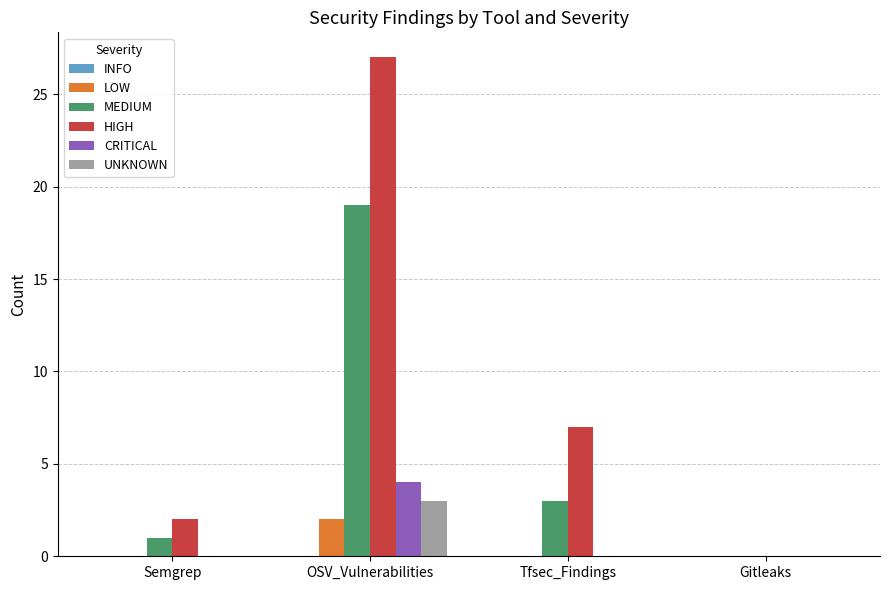

At which category is the sum across all series the highest?

OSV_Vulnerabilities